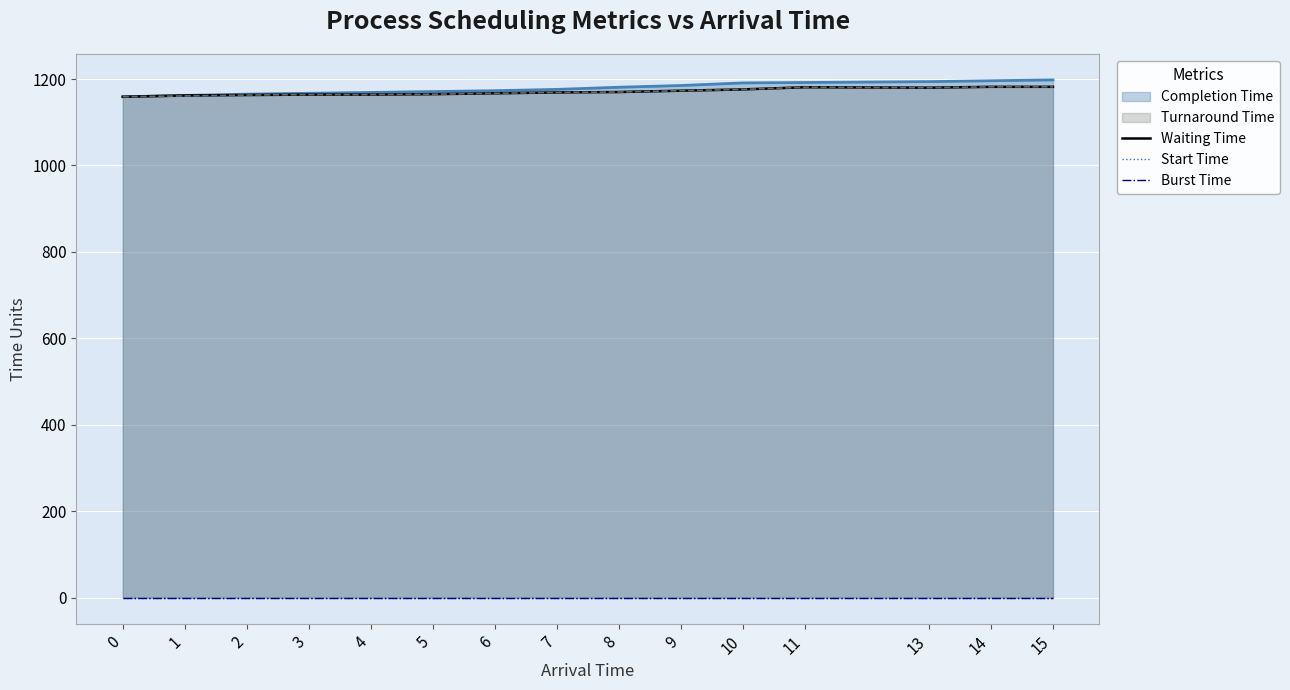

Which category has the highest value across all series?

14